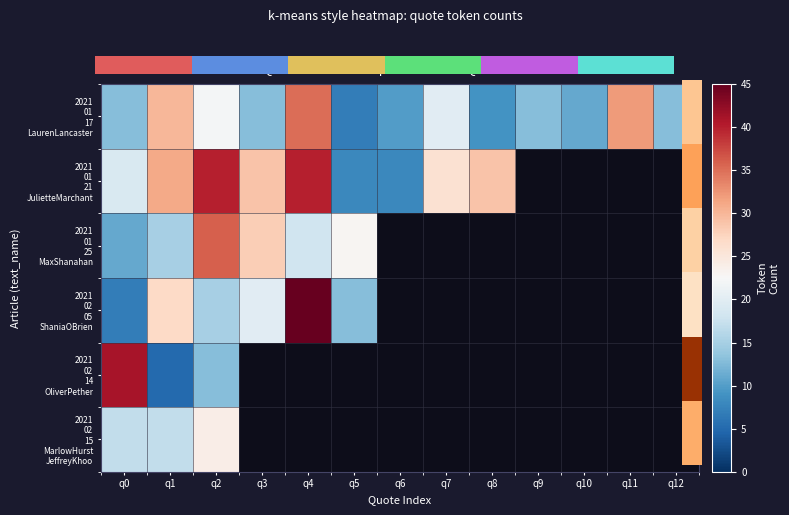

List the series in order of their peak value, highest first.

2021 02 05 ShaniaOBrien, 2021 02 14 OliverPether, 2021 01 21 JulietteMarchant, 2021 01 25 MaxShanahan, 2021 01 17 LaurenLancaster, 2021 02 15 MarlowHurst JeffreyKhoo